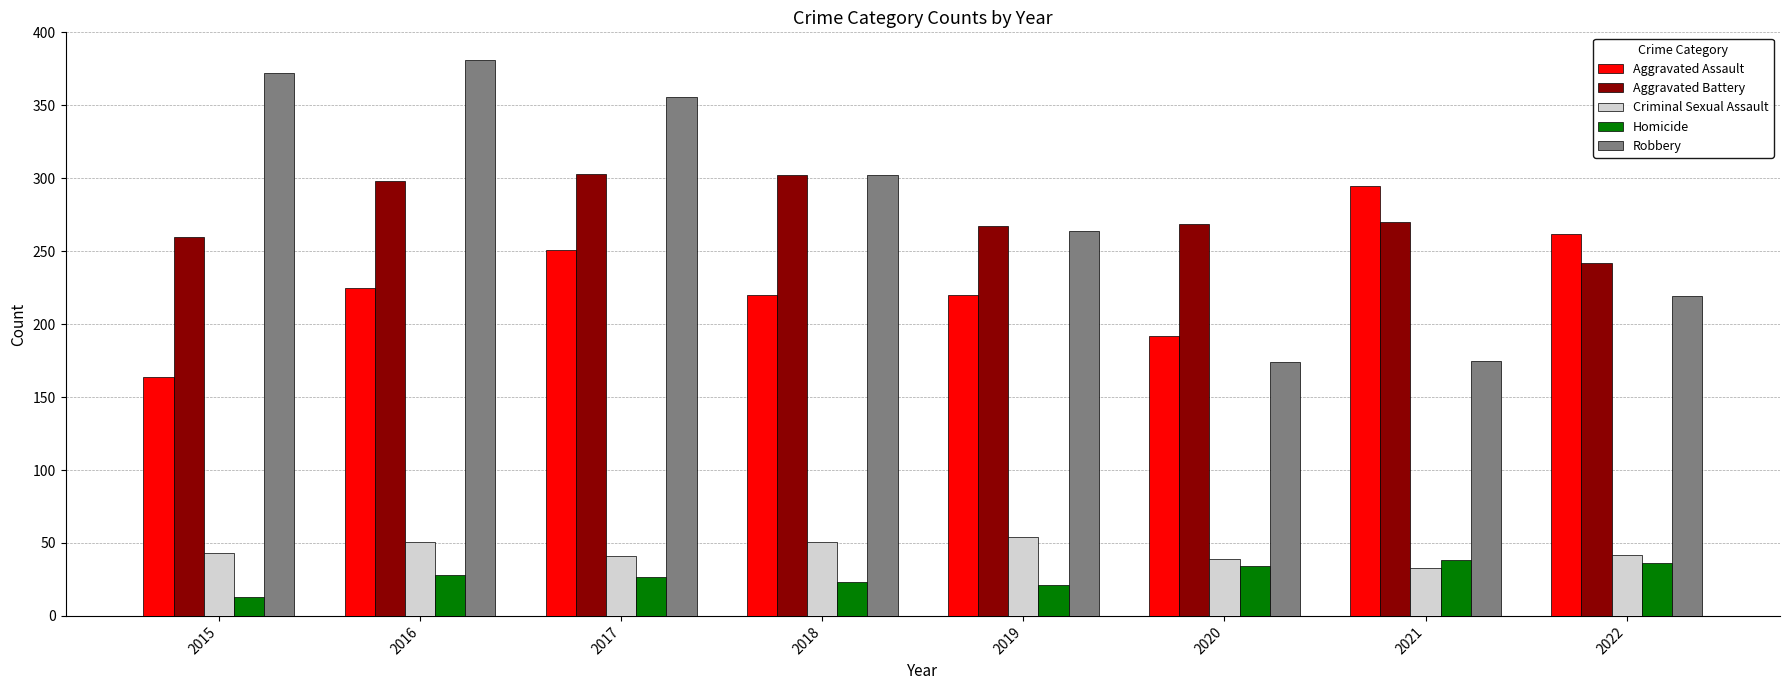

Does the chart contain any negative values?

No